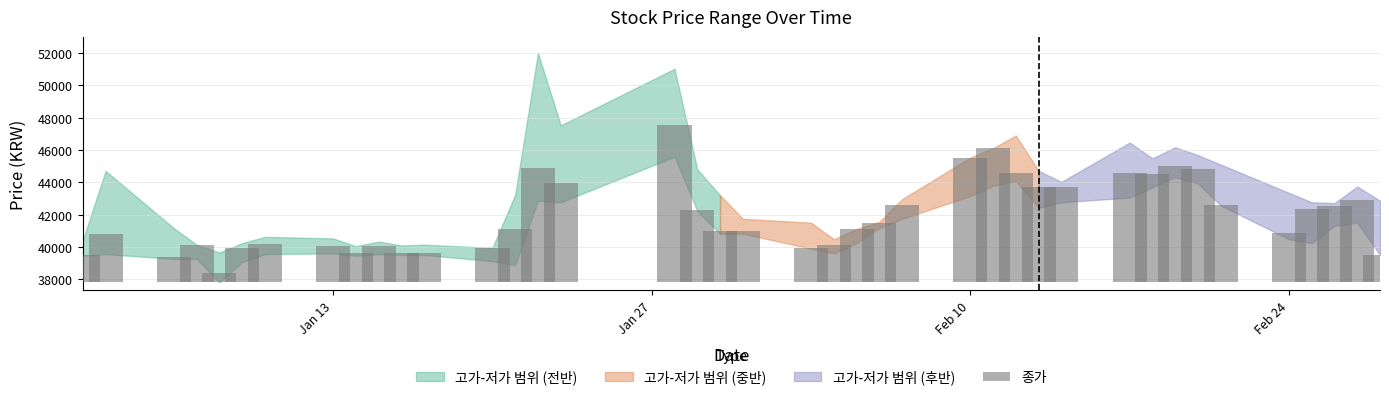

What is the sum of the 저가 values at 2020-02-26 and 2020-02-14?

84078